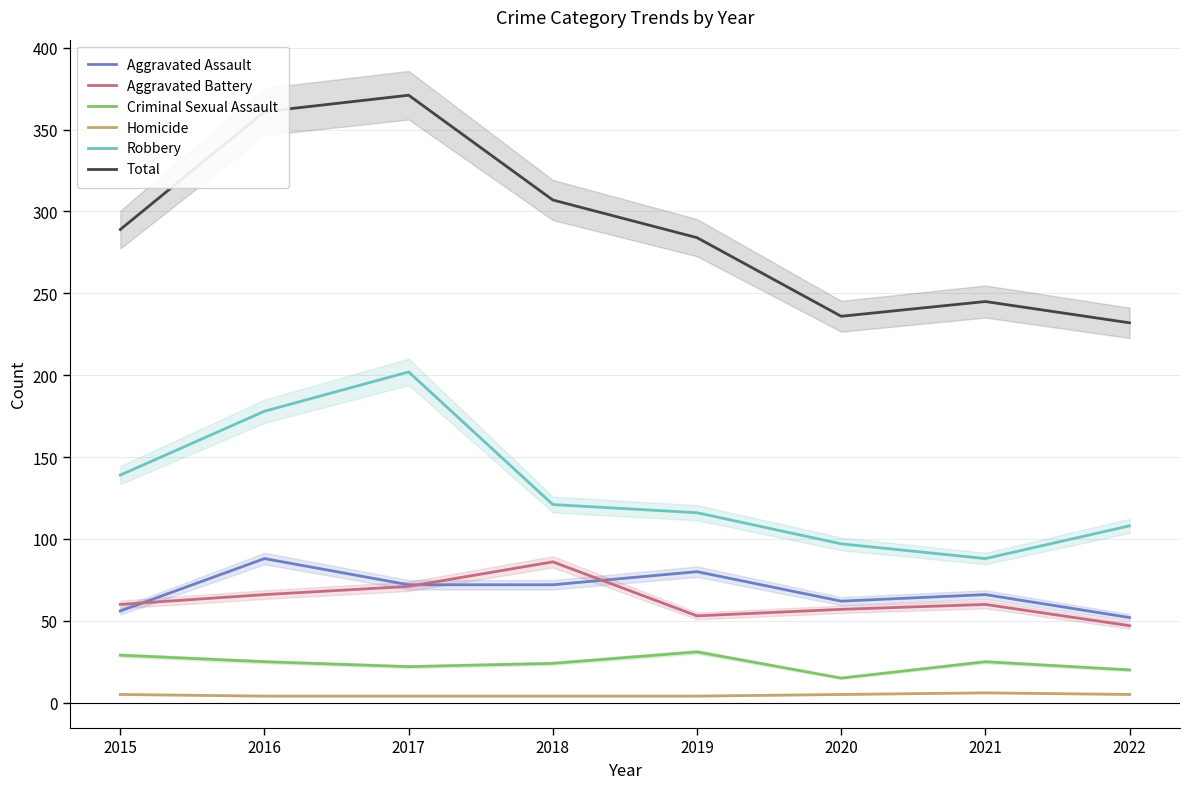

Where is the first local minimum for Total?

2020